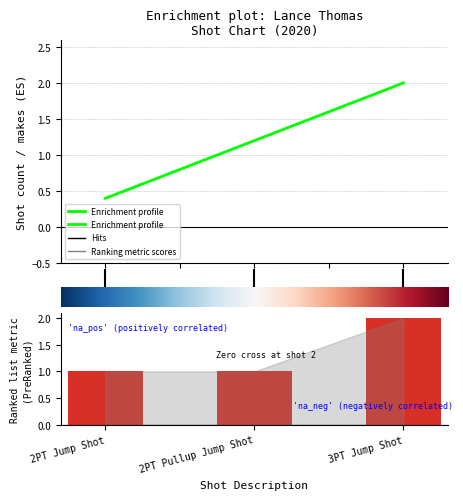

What is the label of the 3rd bar from the right?

2PT Jump Shot